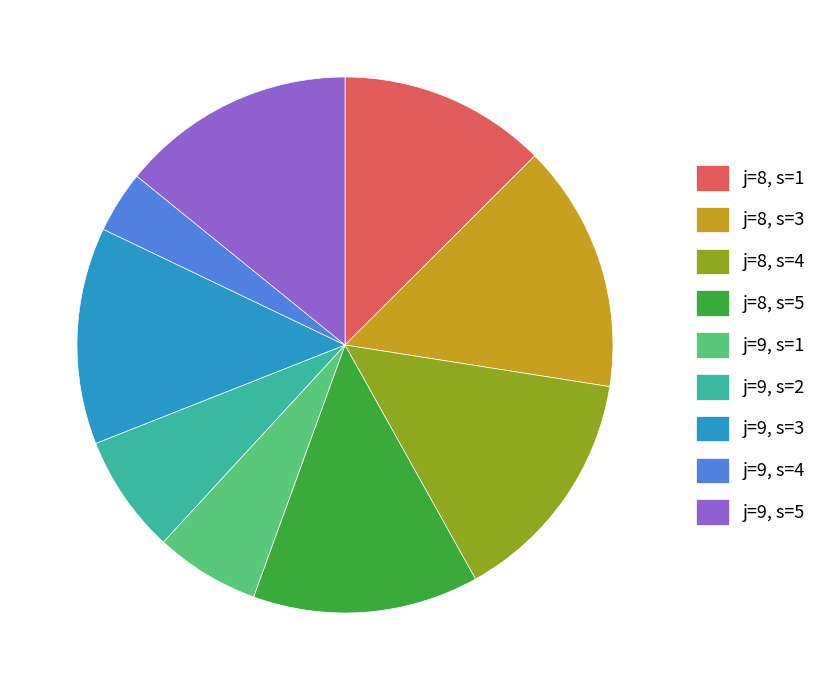

Which category has the biggest portion of the pie?

j=8, s=3